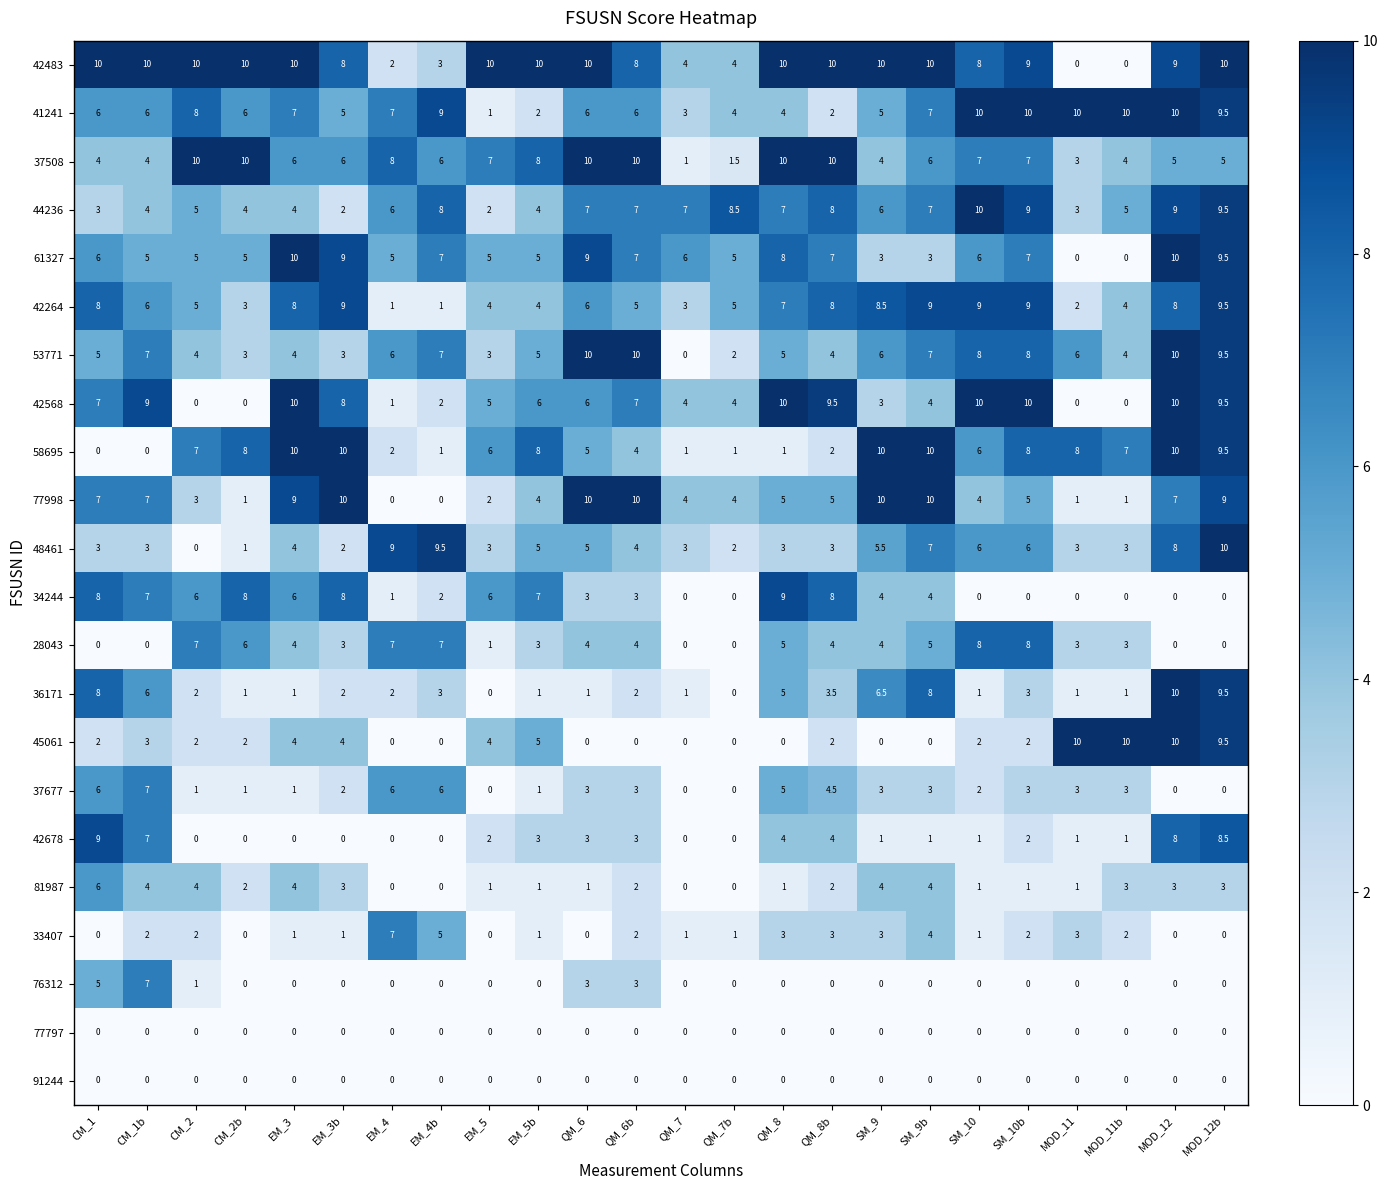

What is the total value across all series at MOD_12b?

131.0